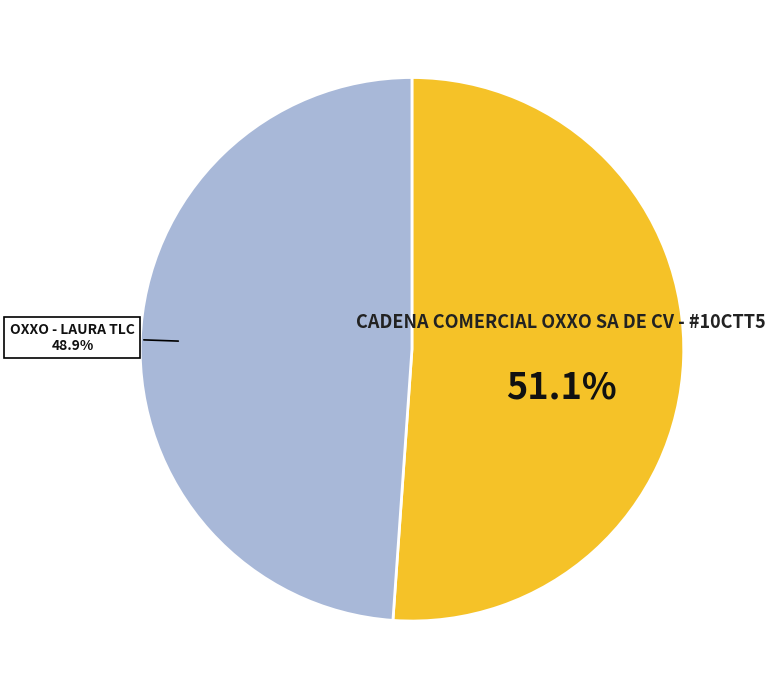

What is the ratio of the value at OXXO - LAURA TLC to the value at CADENA COMERCIAL OXXO SA DE CV - #10CTT5?

1.0